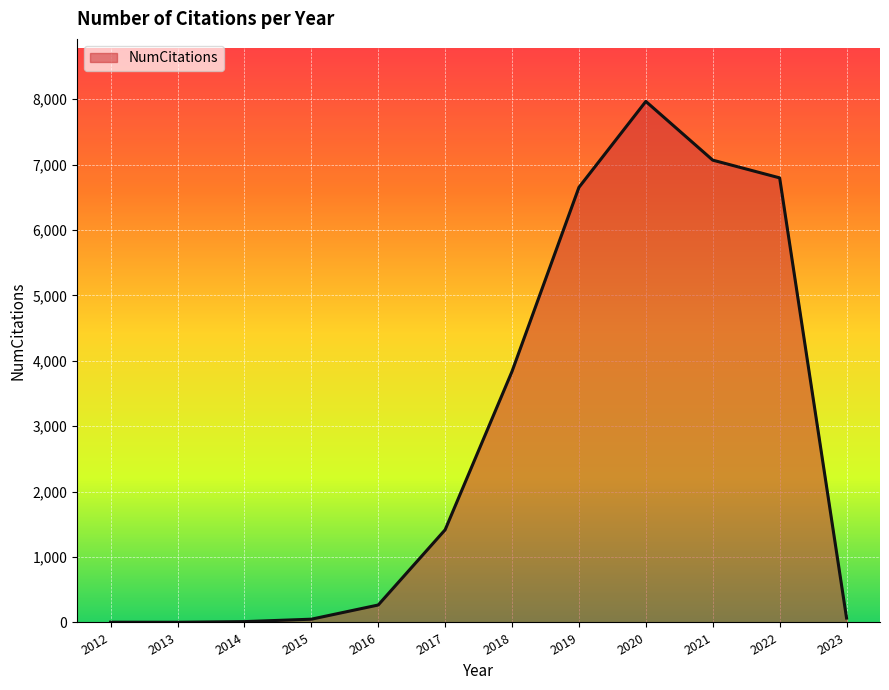

Is it true that the value at 2012 is 4?

True